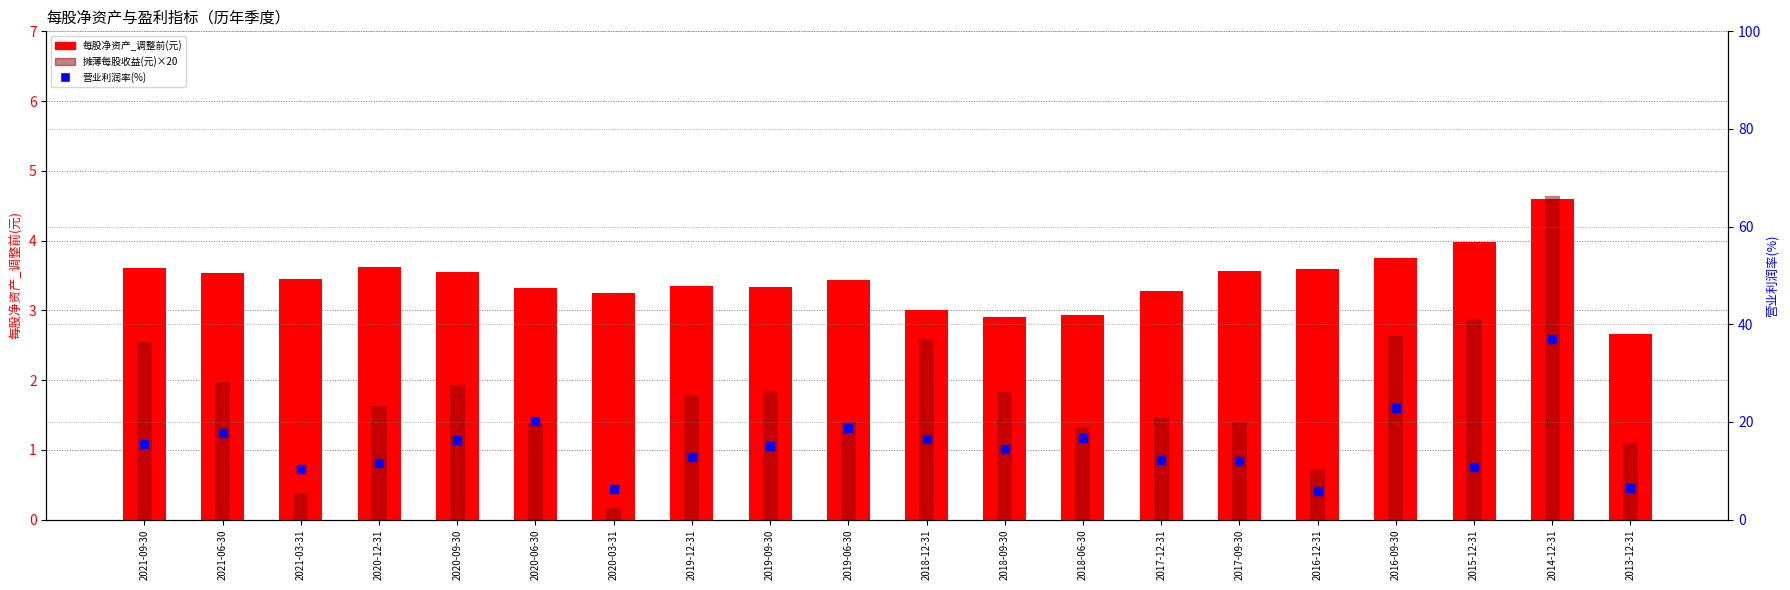

Which series has the largest total across all categories?

营业利润率(%)